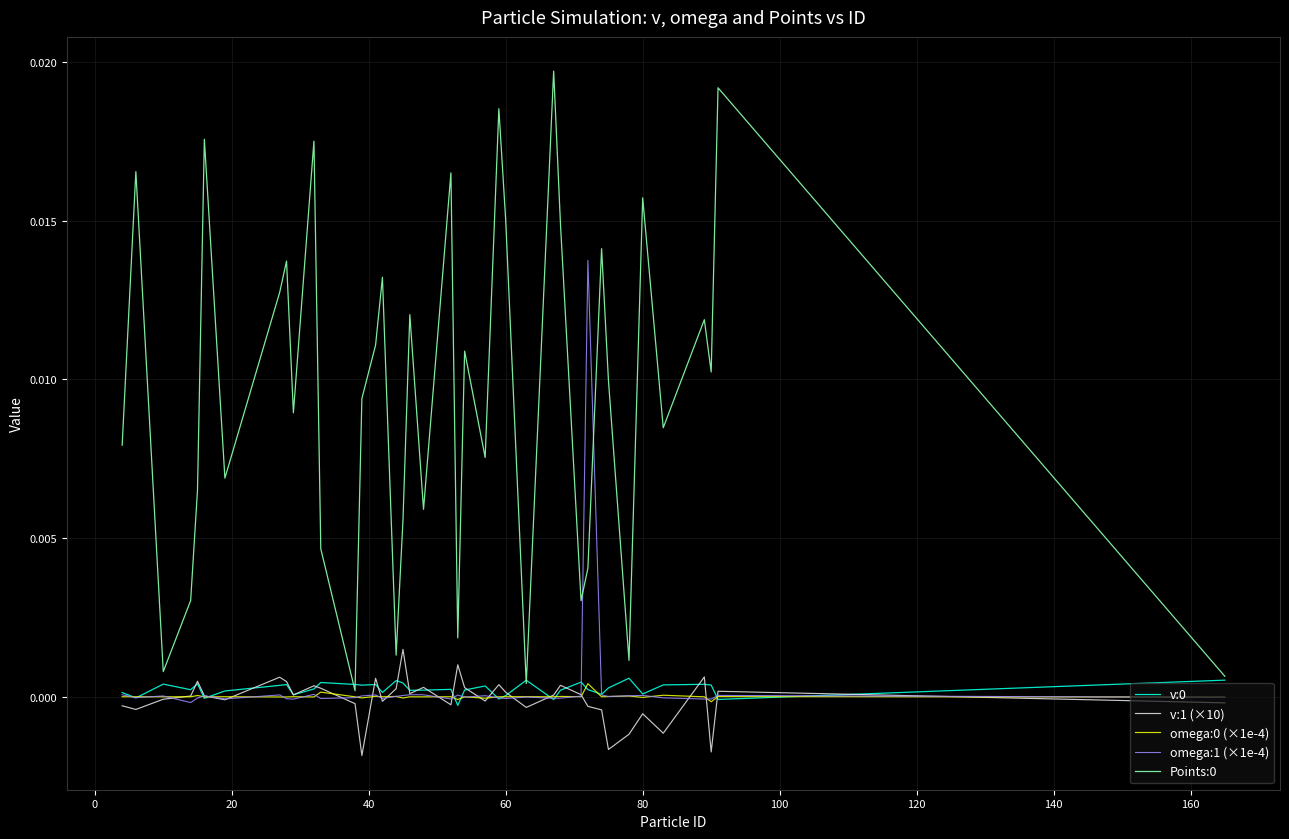

At how many categories does at least one series exceed 0?

40